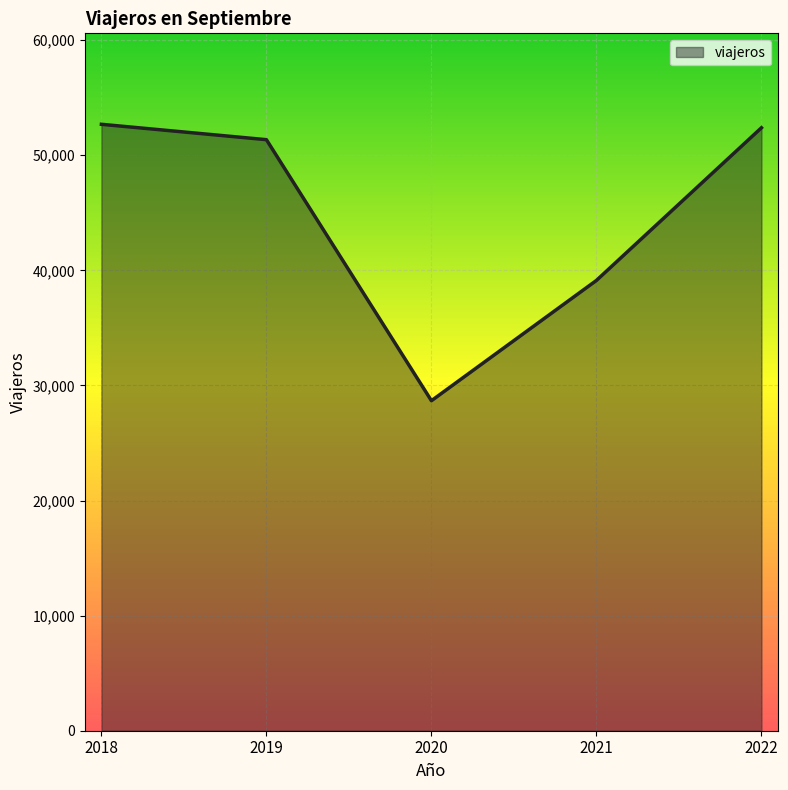

Which has a higher value, 2020 or 2018?

2018